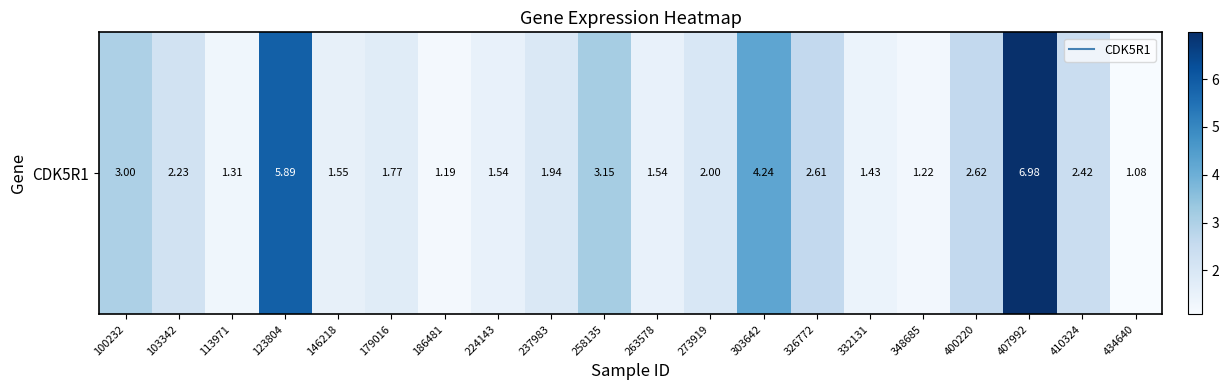

How many categories are shown in the chart?

20